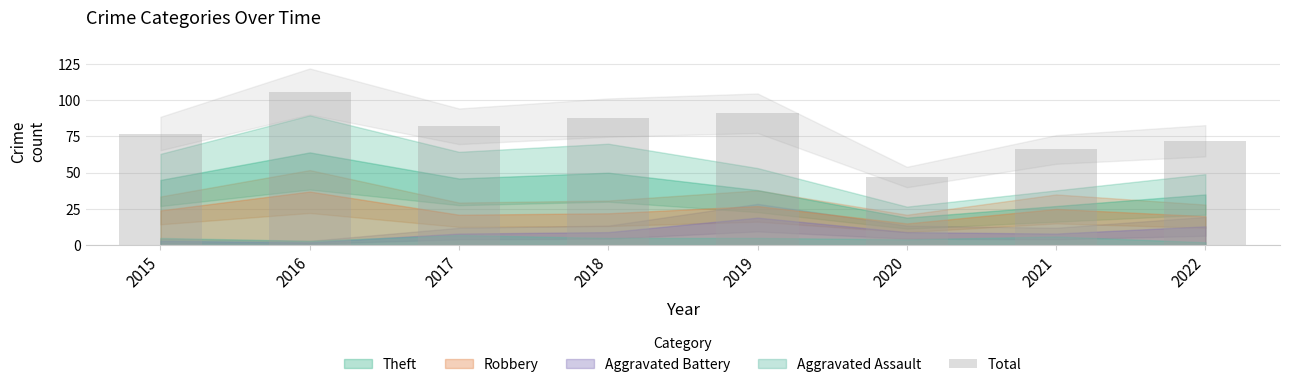

How many bars are there in total?

8